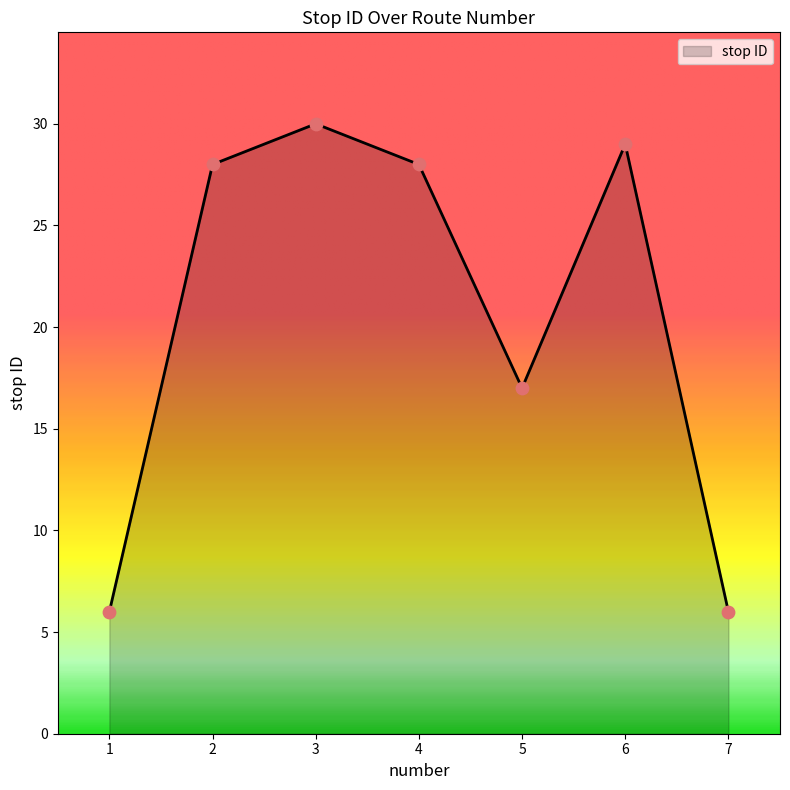

What is the ratio of the value at 7 to the value at 6?

0.2